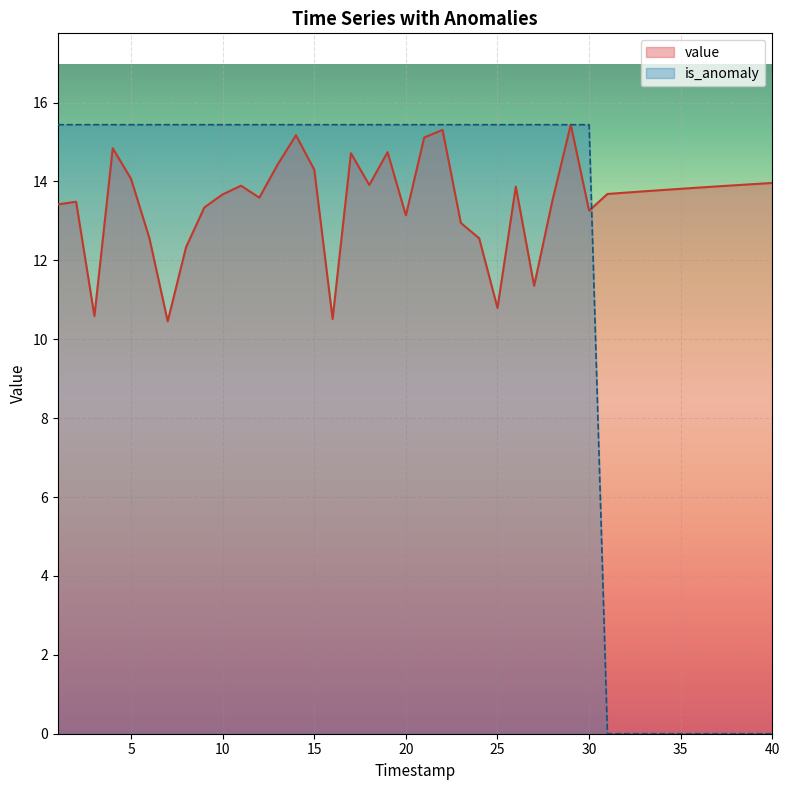

Reading left to right, what are all the values shown in this chart?

value: 13.4	13.5	10.6	14.8	14.1	12.6	10.5	12.3	13.3	13.7	13.9	13.6	14.4	15.2	14.3	10.5	14.7	13.9	14.7	13.1	15.1	15.3	12.9	12.6	10.8	13.9	11.4	13.5	15.4	13.3	13.7	13.7	13.7	13.8	13.8	13.8	13.9	13.9	13.9	14.0
is_anomaly: 15.4	15.4	15.4	15.4	15.4	15.4	15.4	15.4	15.4	15.4	15.4	15.4	15.4	15.4	15.4	15.4	15.4	15.4	15.4	15.4	15.4	15.4	15.4	15.4	15.4	15.4	15.4	15.4	15.4	15.4	0.0	0.0	0.0	0.0	0.0	0.0	0.0	0.0	0.0	0.0